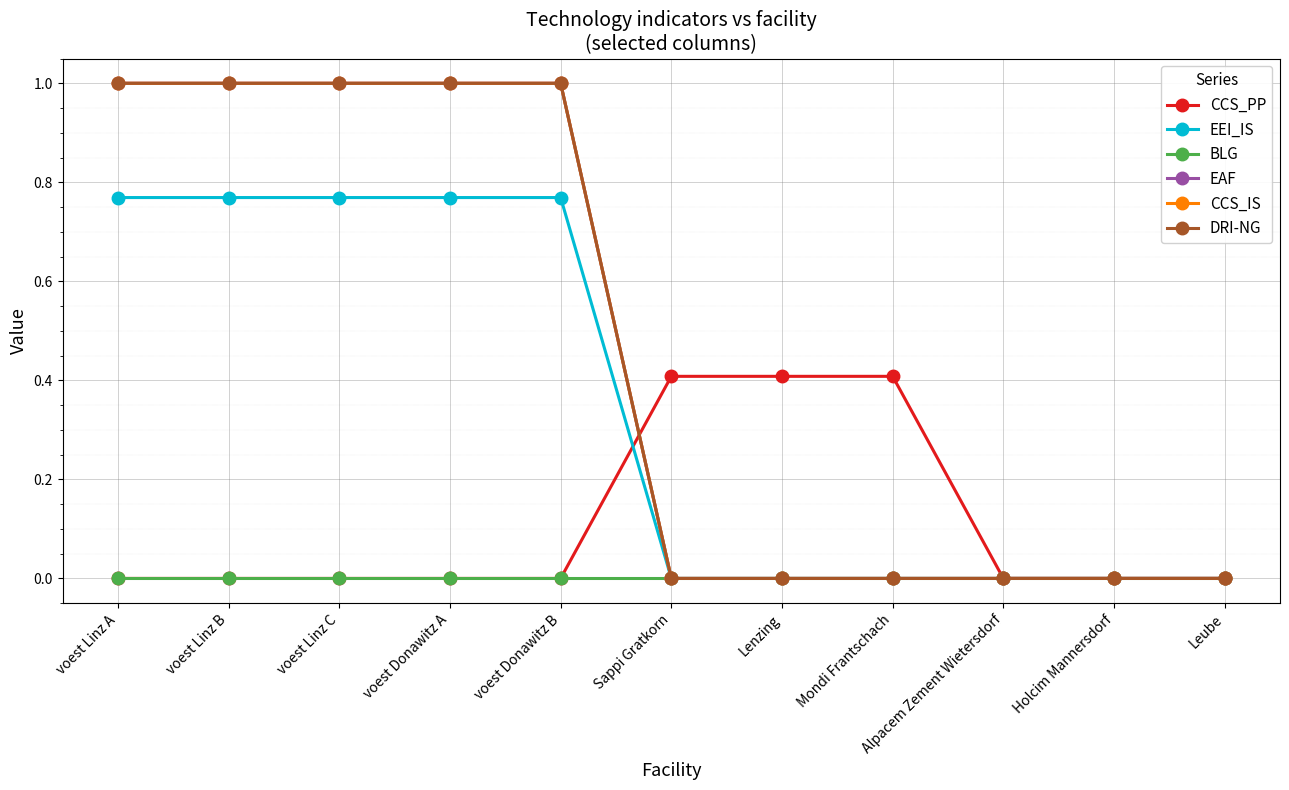

At how many categories does at least one series exceed 0?

8